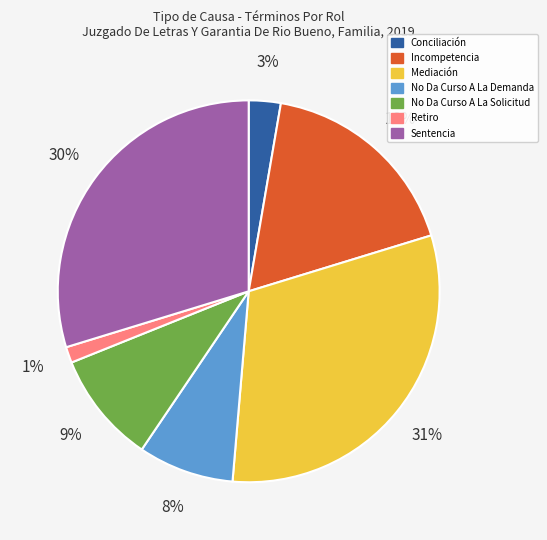

Is the sum of No Da Curso A La Solicitud and No Da Curso A La Demanda greater than half?

No